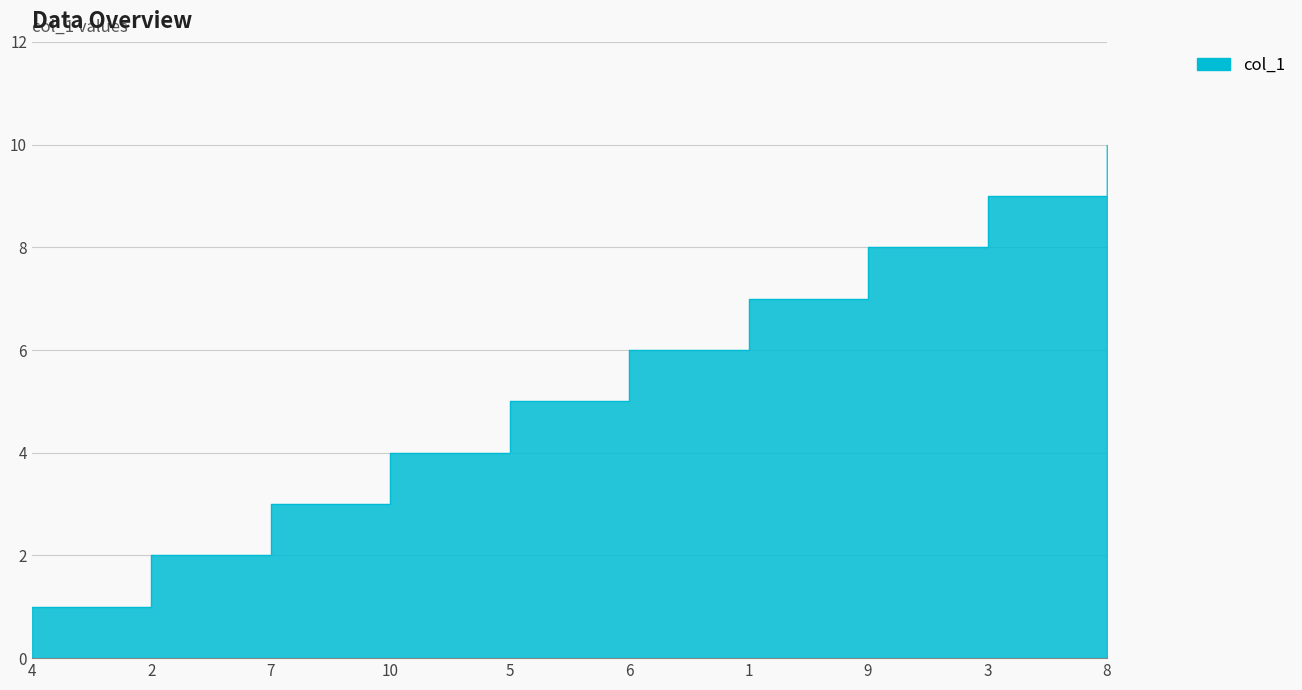

Reading right to left, list all the values displayed in this chart.

8=10	3=9	9=8	1=7	6=6	5=5	10=4	7=3	2=2	4=1